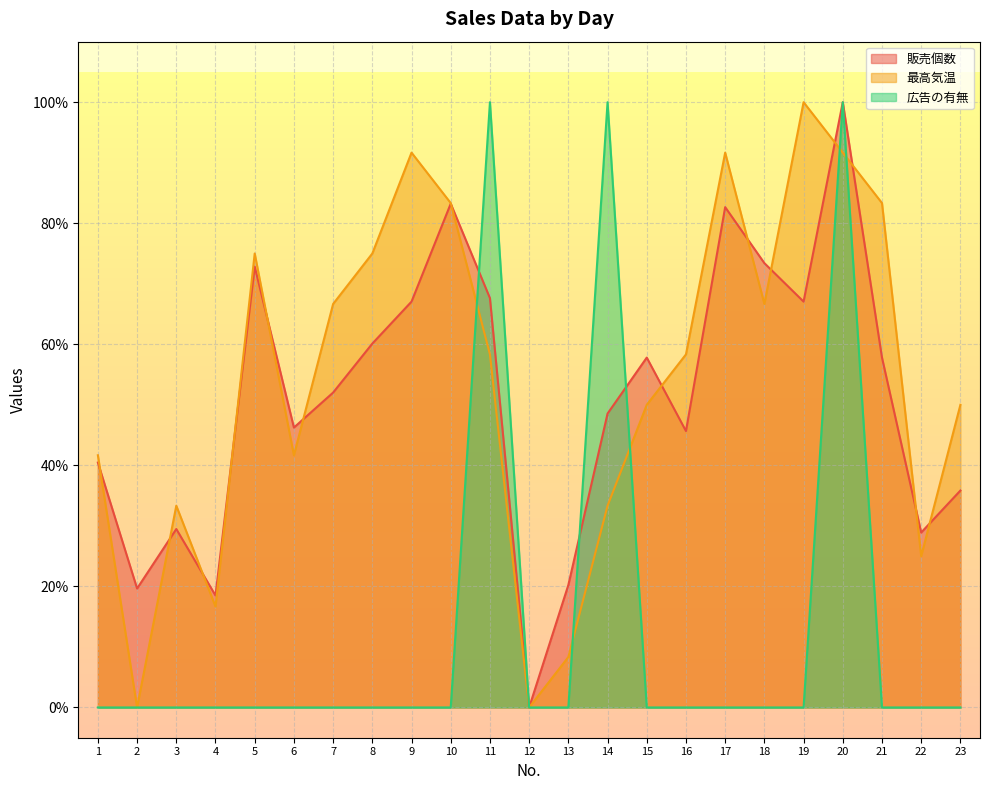

How many lines are shown in the chart?

3